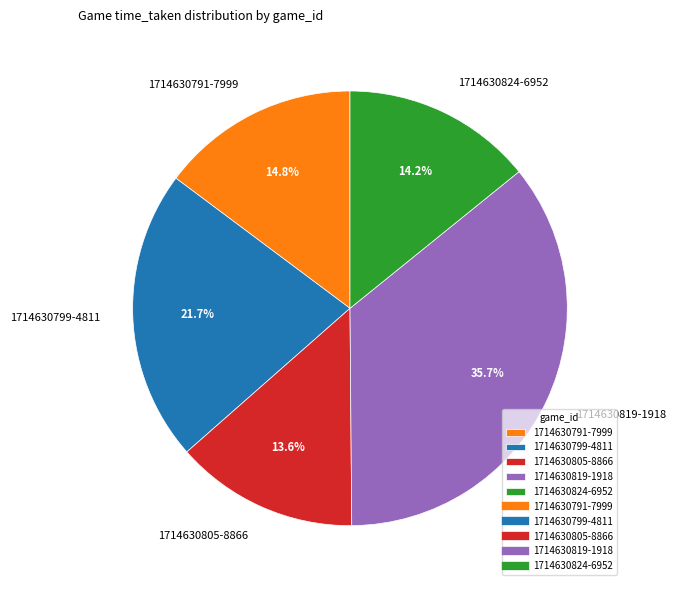

Which has a higher value, 1714630799-4811 or 1714630805-8866?

1714630799-4811